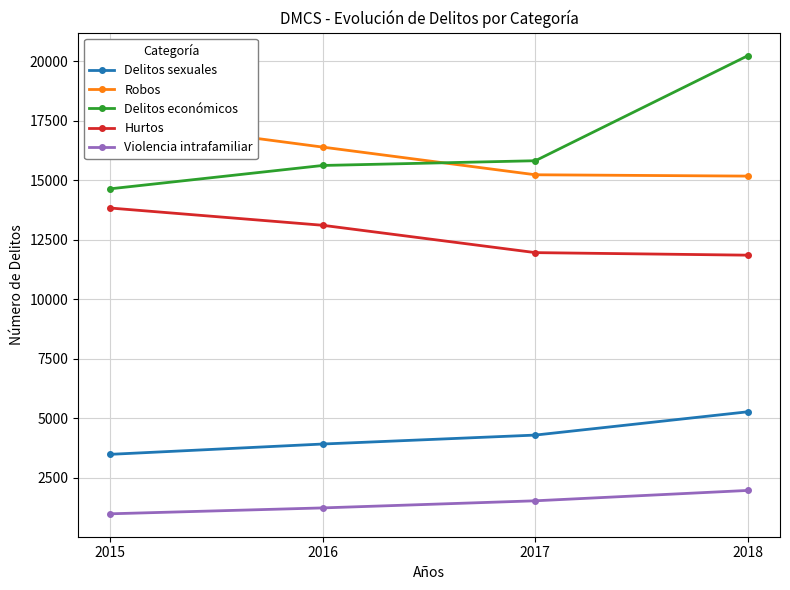

The Delitos económicos series shows 10823 at 2017. True or false?

False